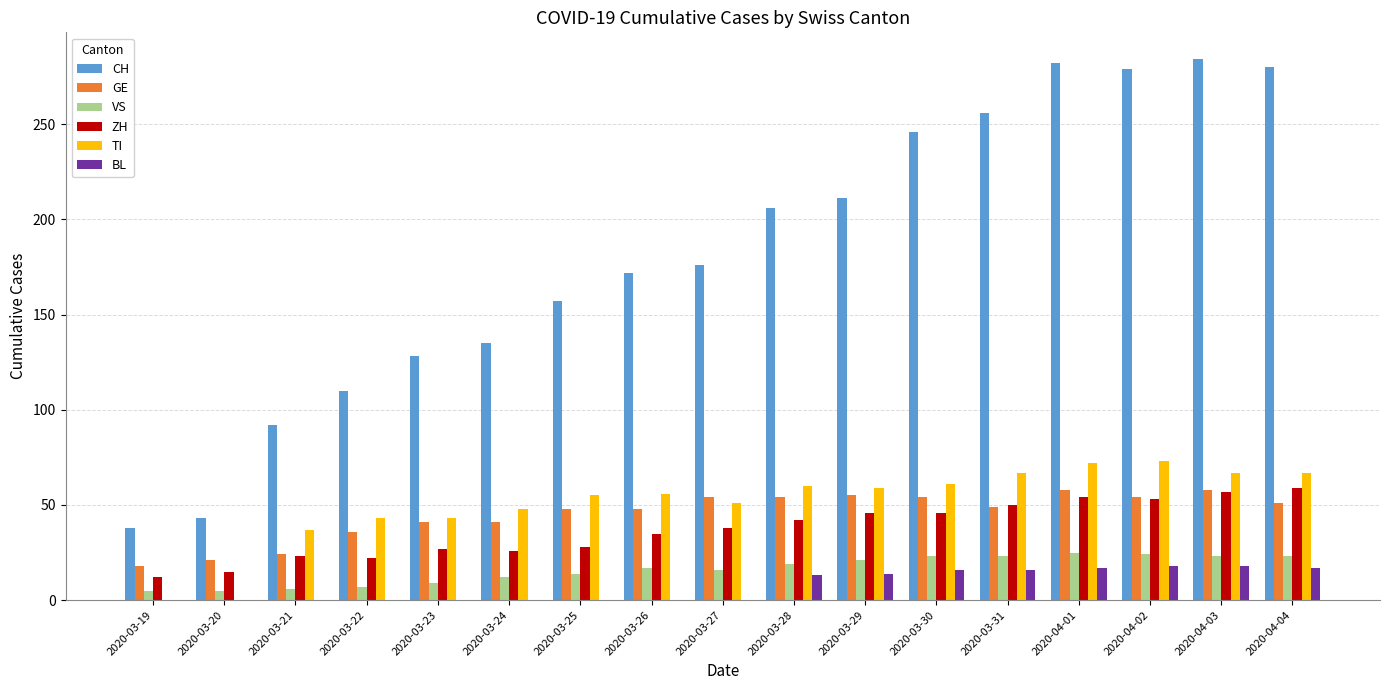

Which series has the largest total across all categories?

CH